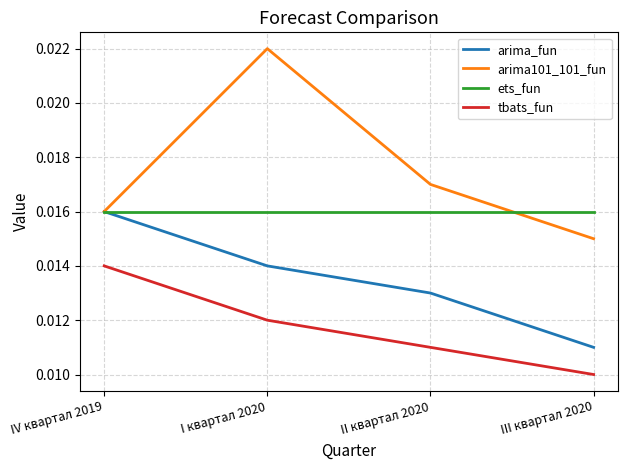

True or false: arima101_101_fun and tbats_fun cross at least once.

False